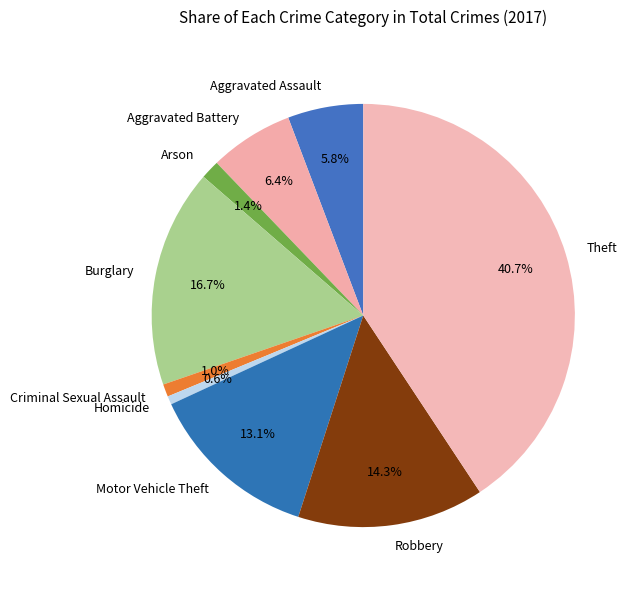

Combined, do Criminal Sexual Assault and Aggravated Battery account for over 50%?

No